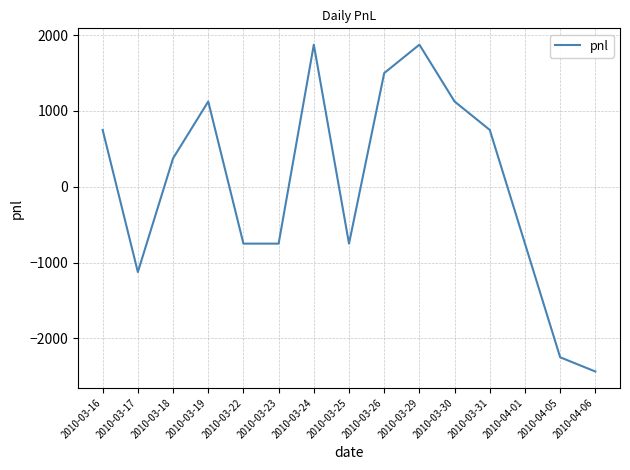

Is it true that the value at 2010-04-06 is -1702.9?

False